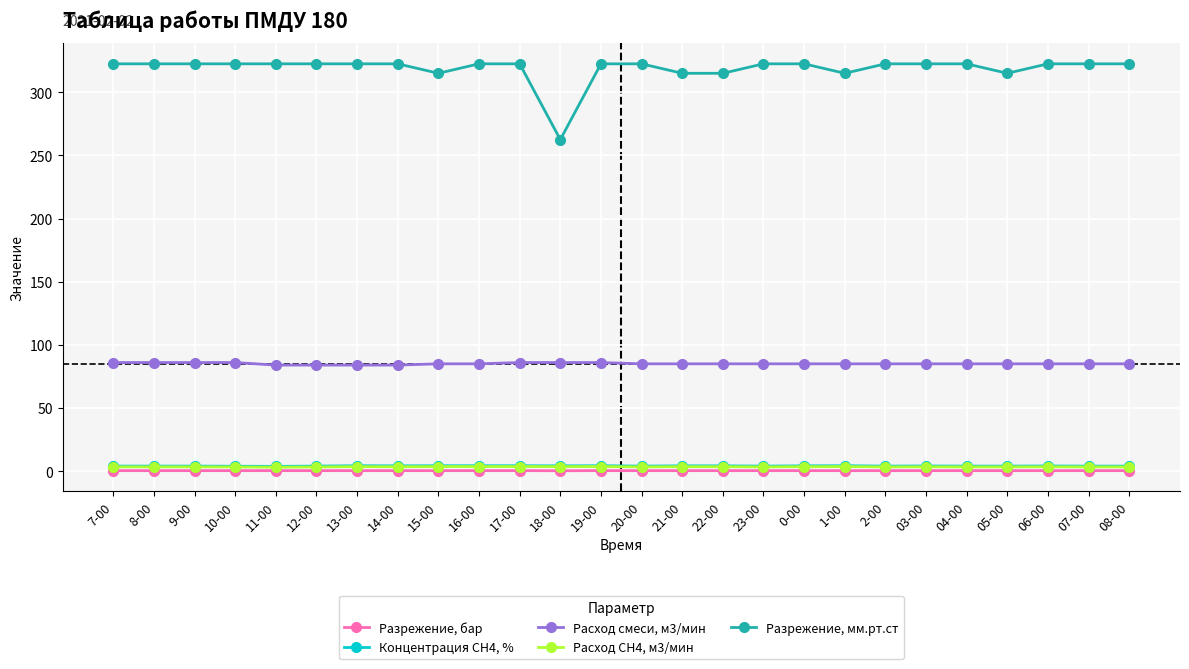

True or false: Расход смеси, м3/мин and Расход СН4, м3/мин intersect in this chart.

False